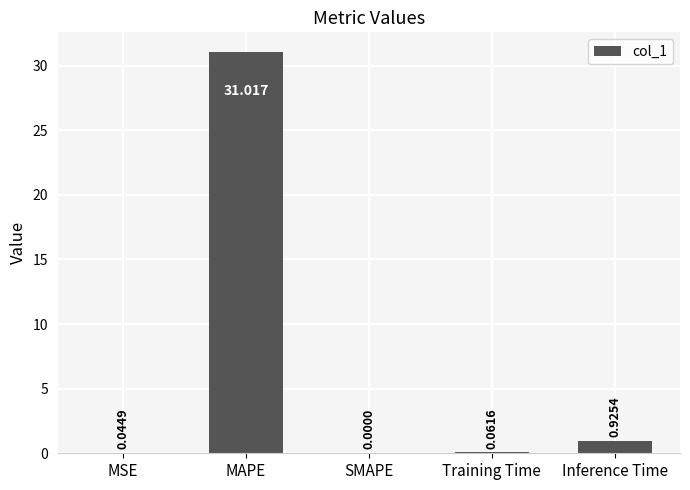

What is the average value?

6.4